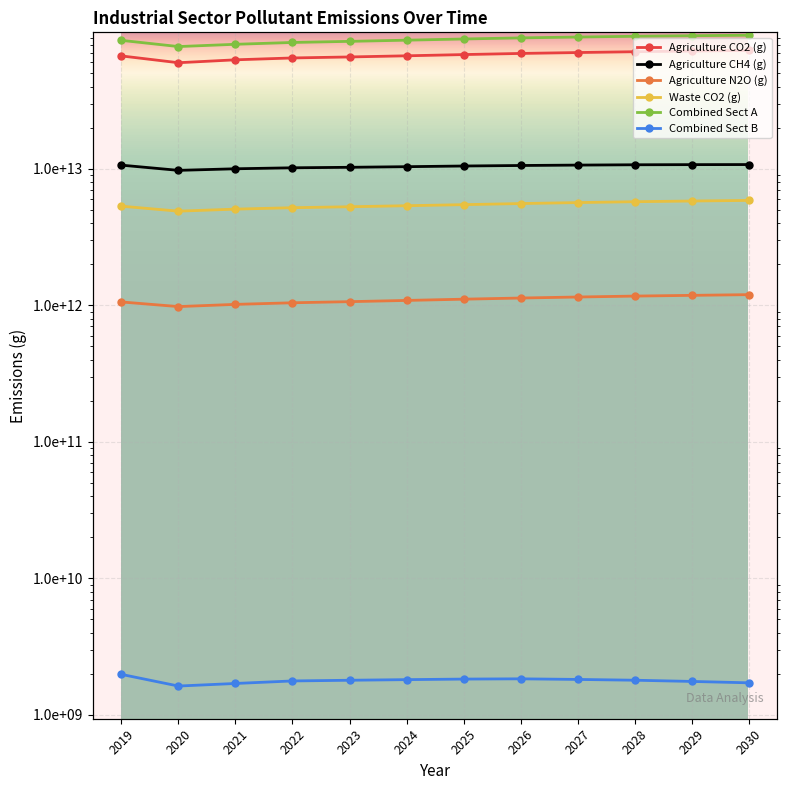

True or false: Waste CO2 (g) and Agriculture CH4 (g) cross at least once.

False